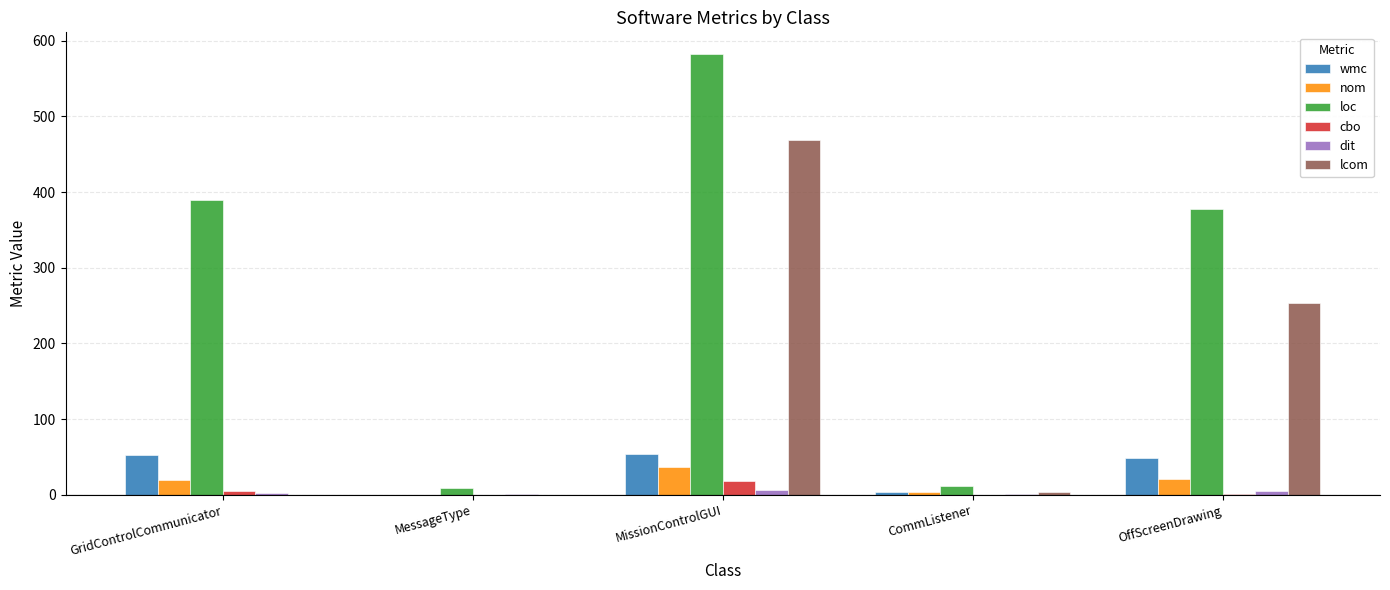

At which category is the sum across all series the highest?

MissionControlGUI